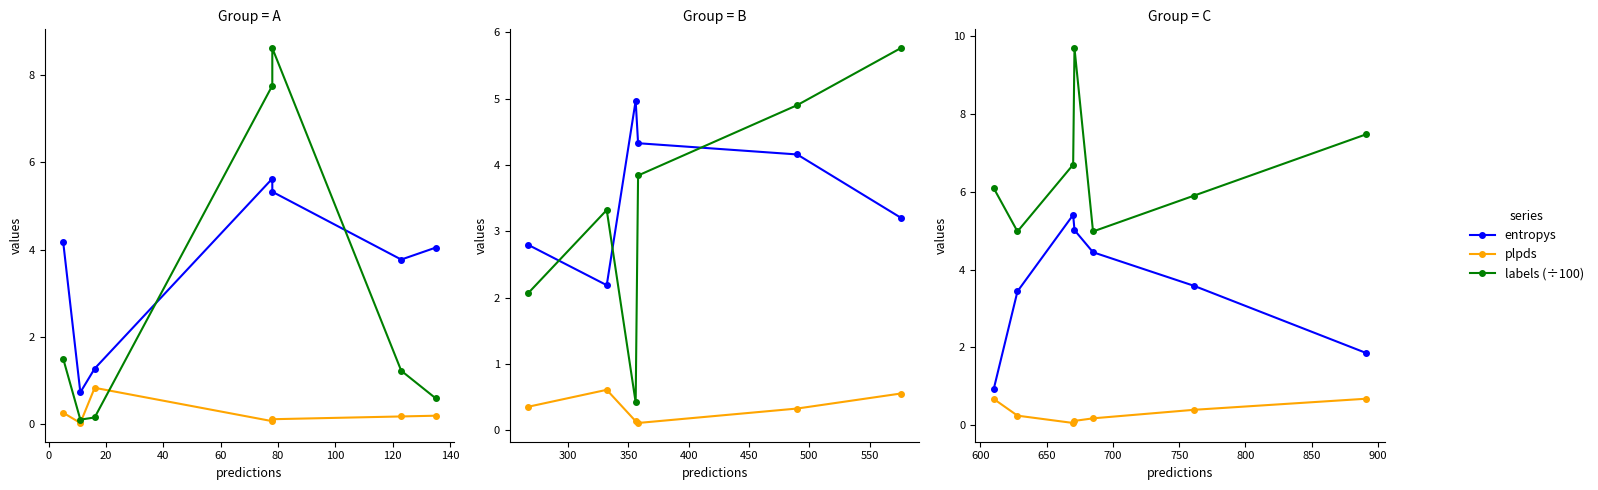

How many data points in entropys are less than 3?

2